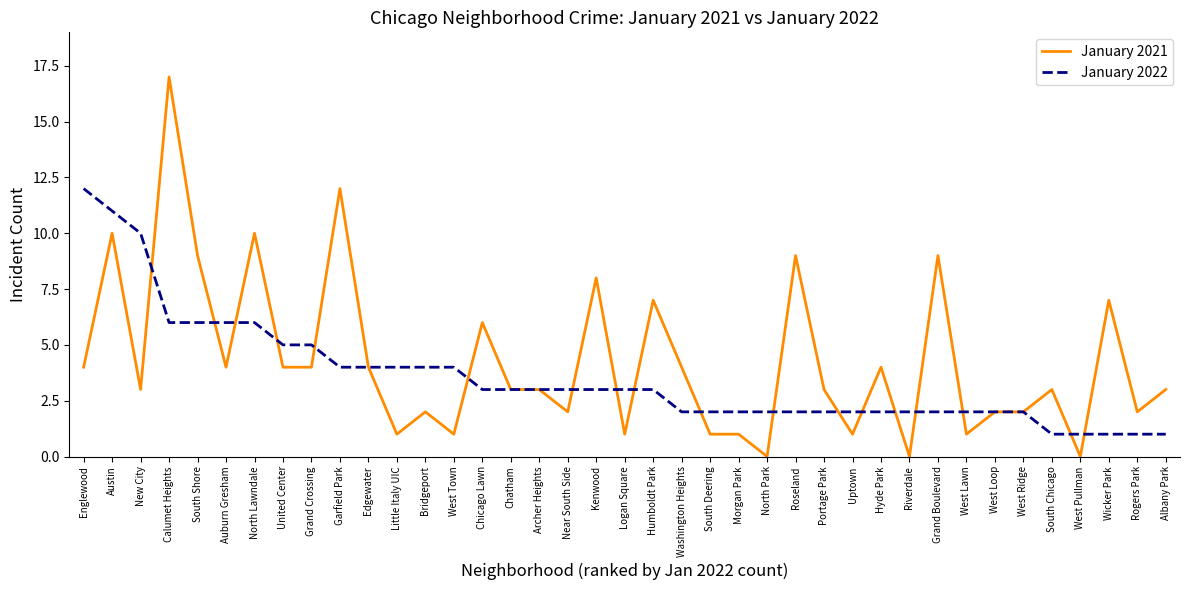

Does the chart have visible grid lines?

No